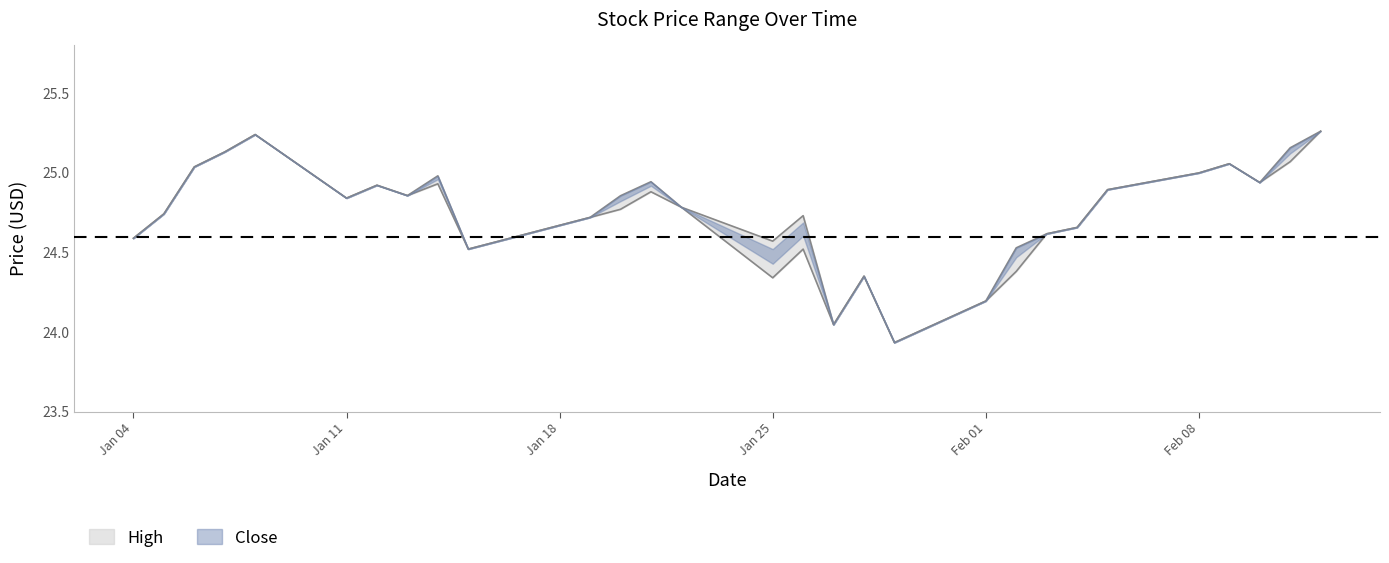

Between 2021-01-27 and 2021-01-12, which is larger?

2021-01-12